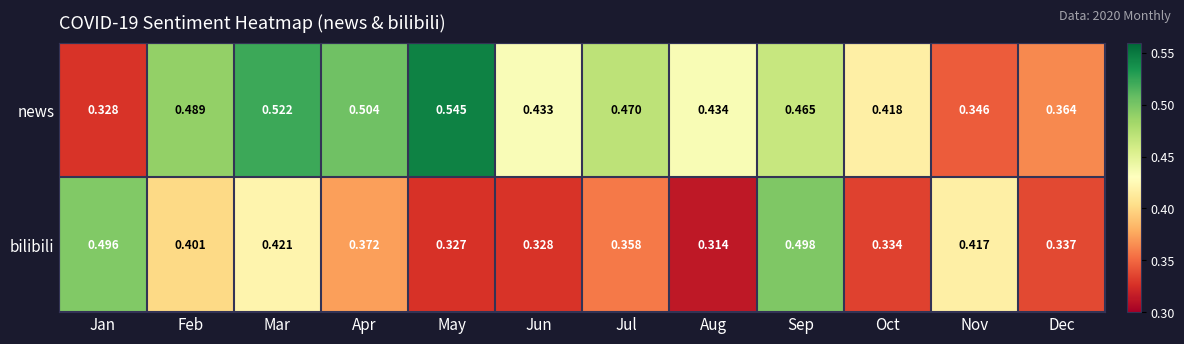

At which category is the sum across all series the highest?

Sep